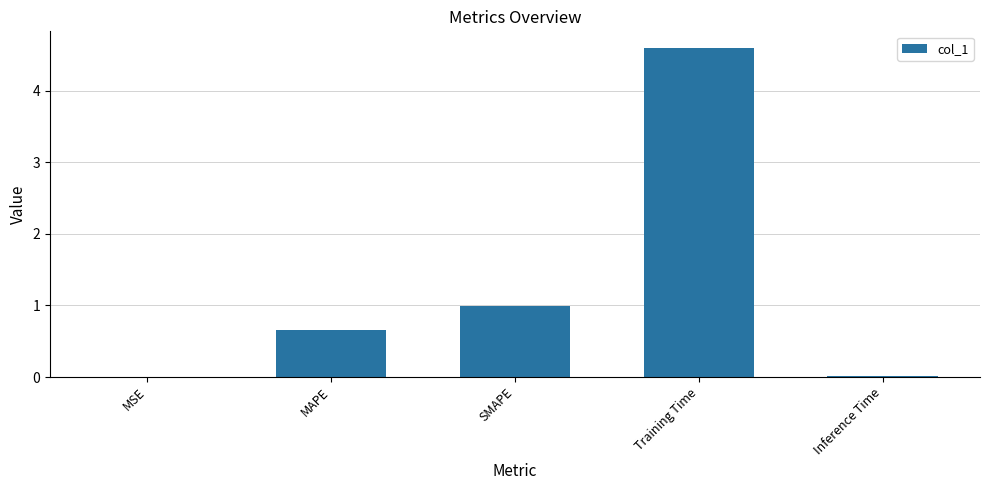

What is the sum of all values?

6.3